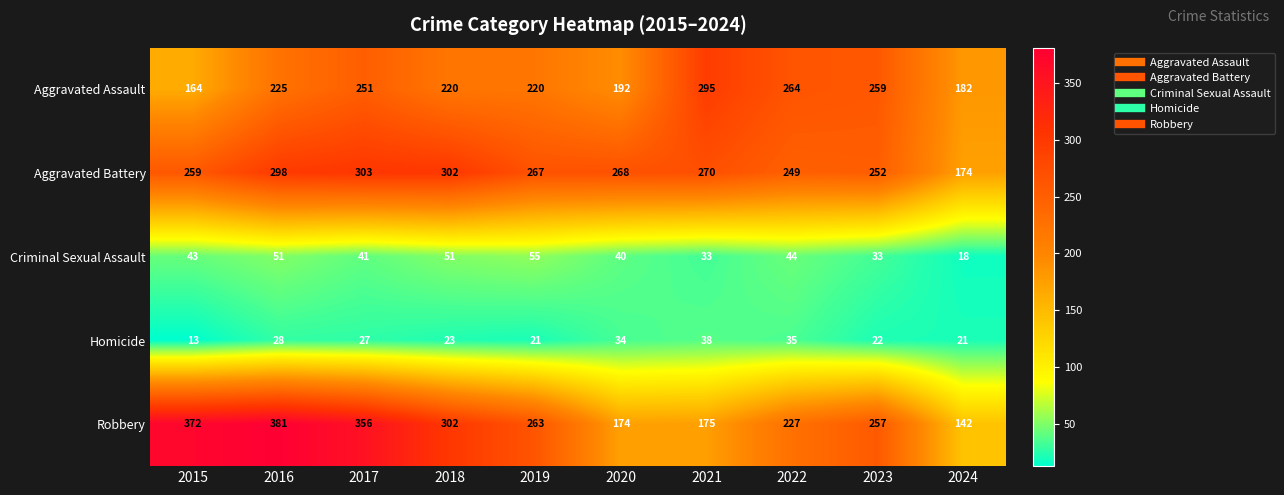

How many distinct data groups are displayed?

5